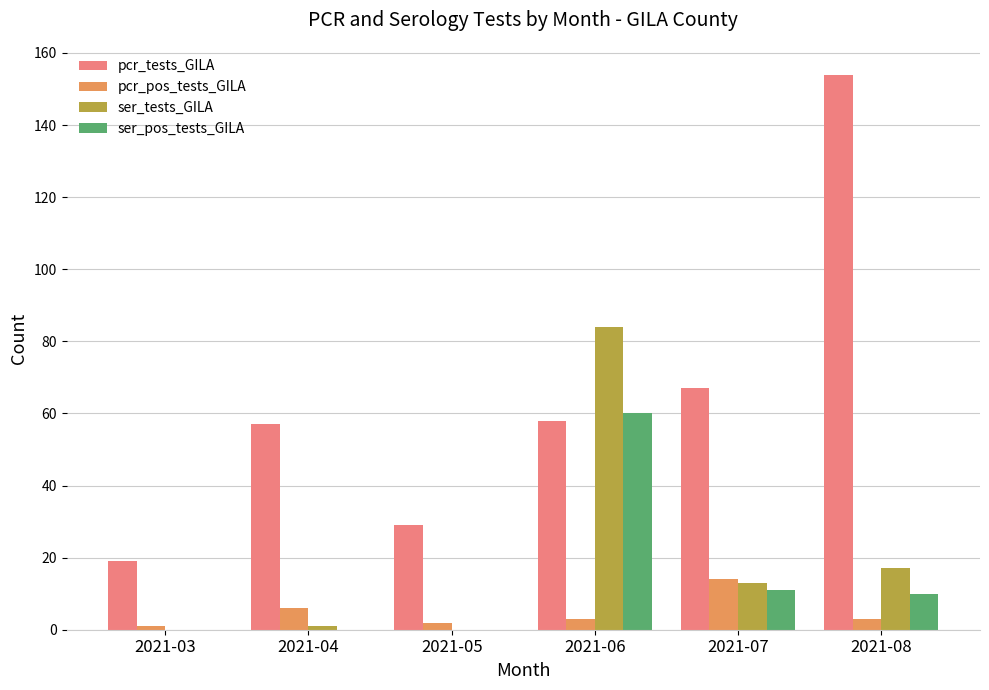

The pcr_pos_tests_GILA series shows 6 at 2021-04. True or false?

True